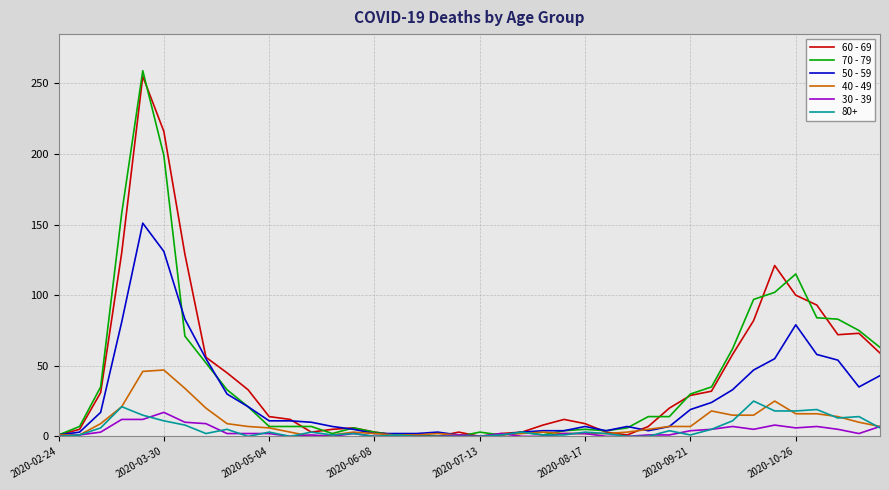

What is the greatest value displayed?

259